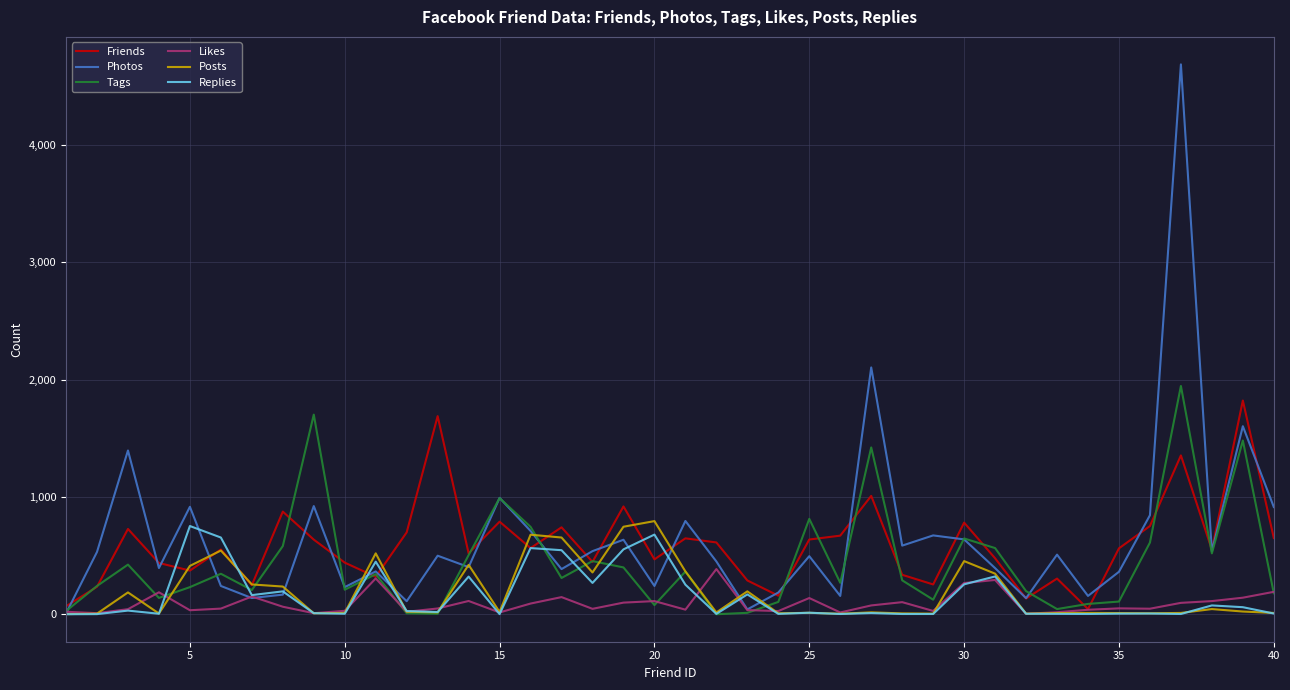

What is the maximum value for Tags?

1946